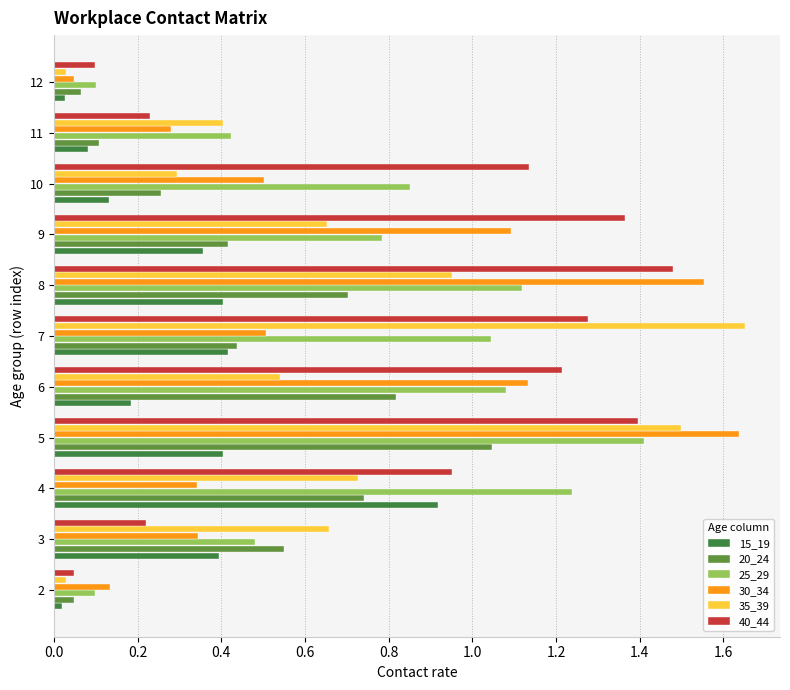

What is the total value across all series at 8?

6.2